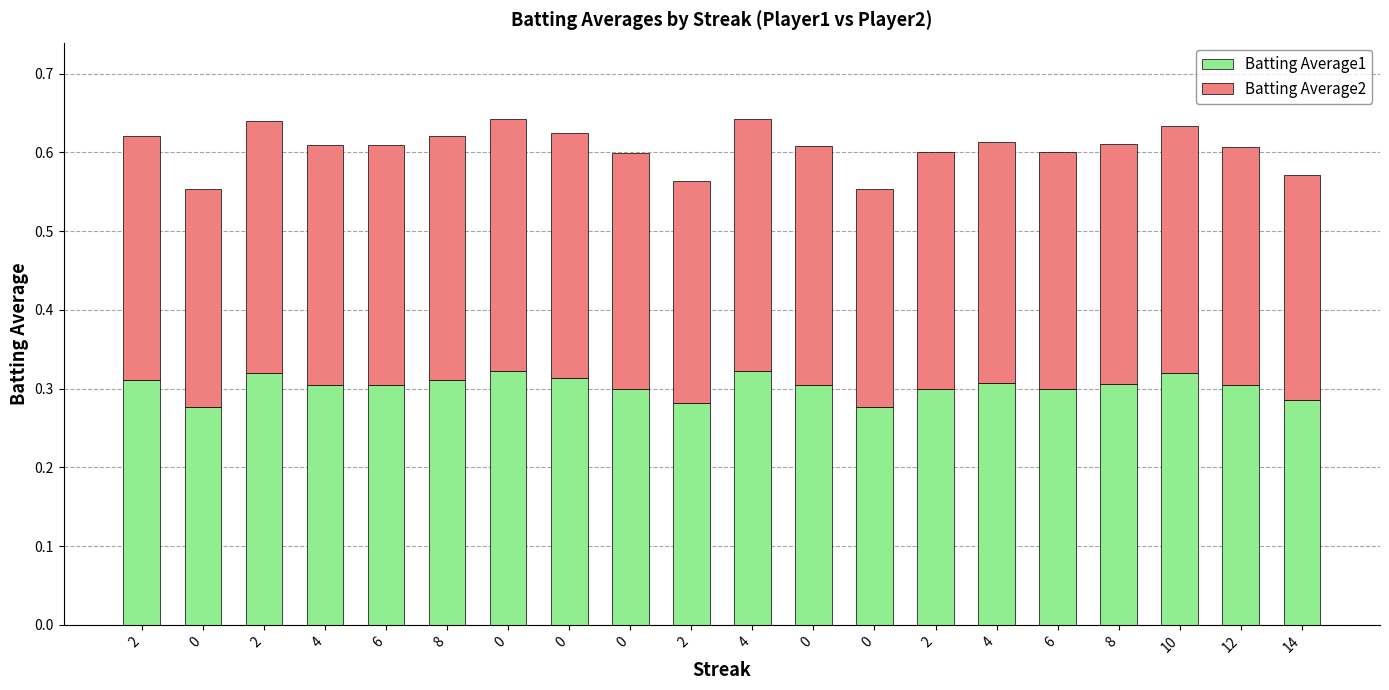

The Batting Average1 series shows 0.4 at 0. True or false?

False